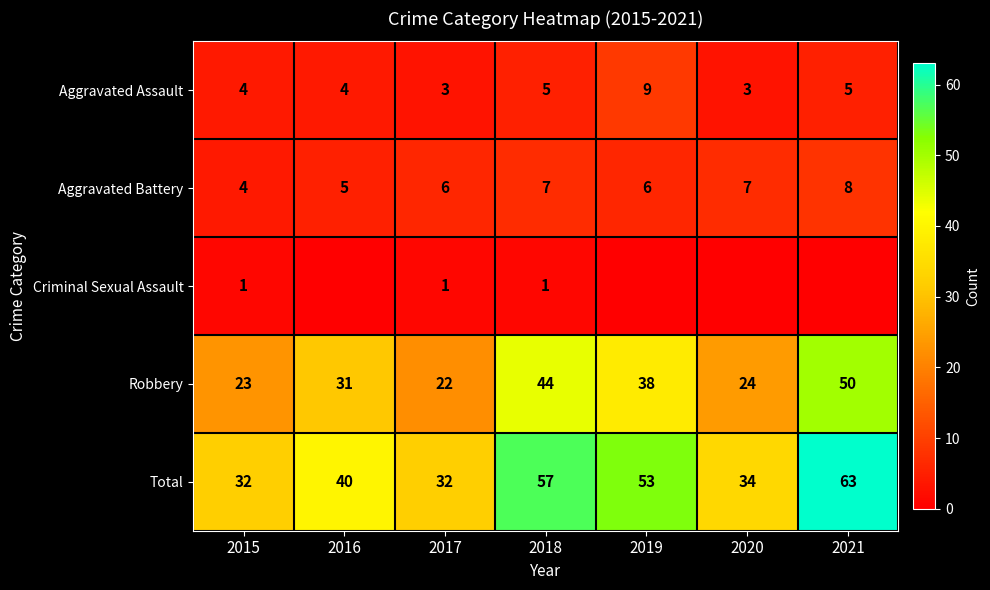

What is the spread (max minus min) of values at 2021?

63